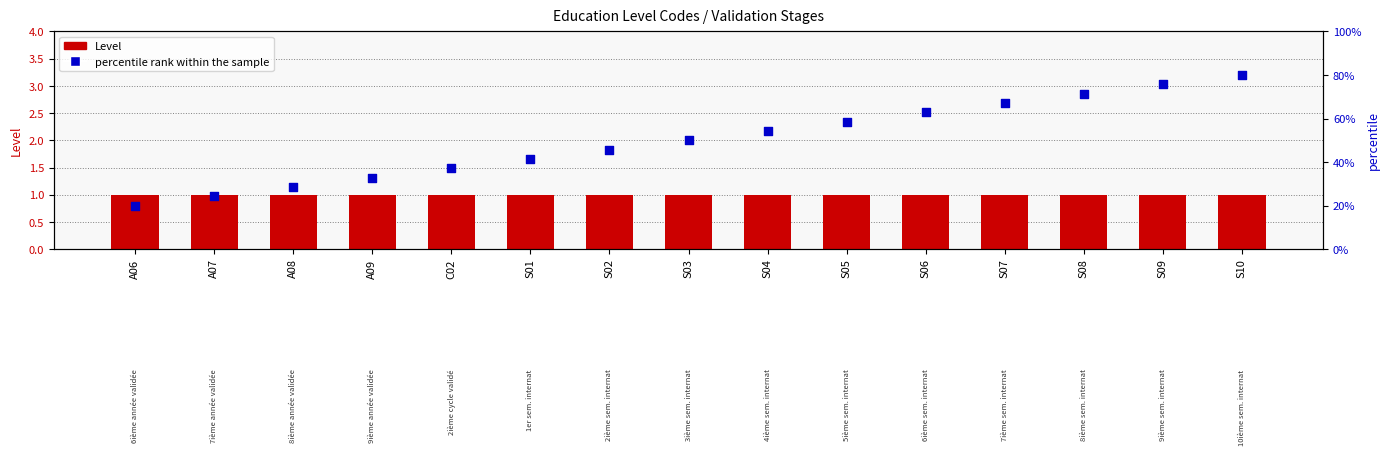

Which series has the largest Y range (max minus min)?

percentile rank within the sample